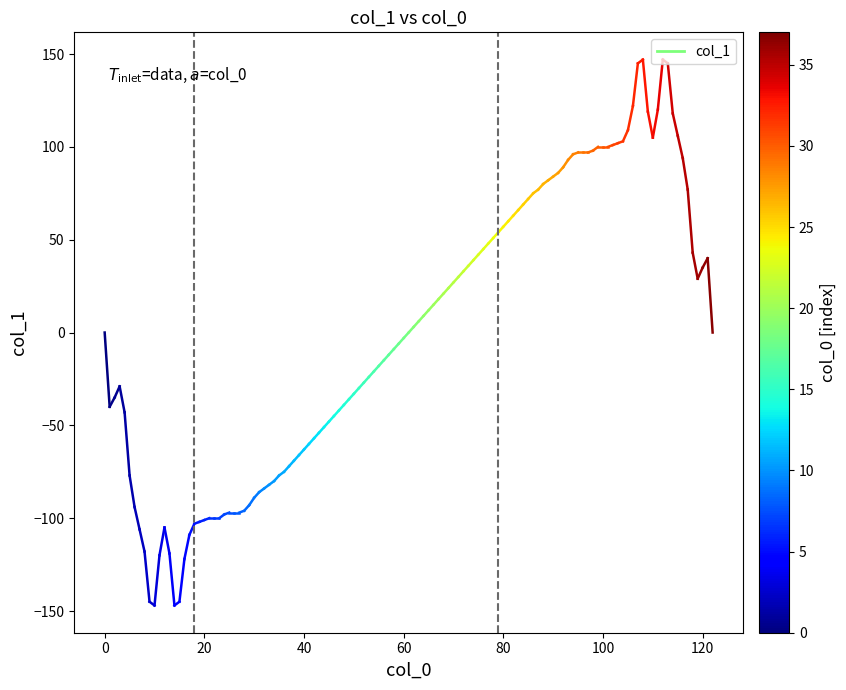

What is the value of the 2nd point from the left?

-40